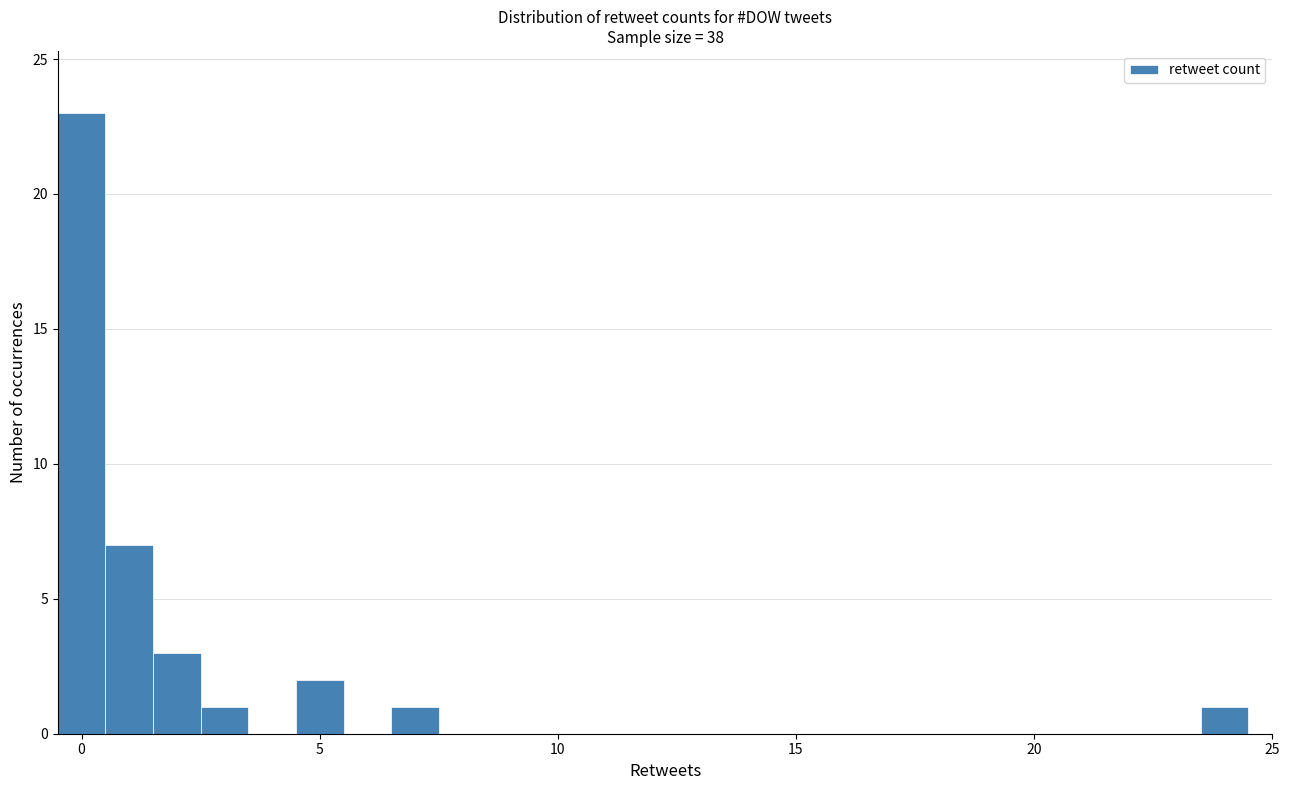

Around what value on the x-axis is the tallest bar? Give the approximate position of its centre, as read against the axis.

0.0